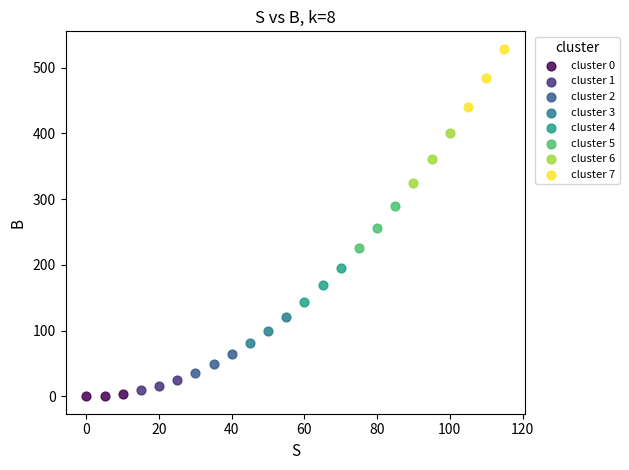

Which series has the largest Y range (max minus min)?

cluster 7